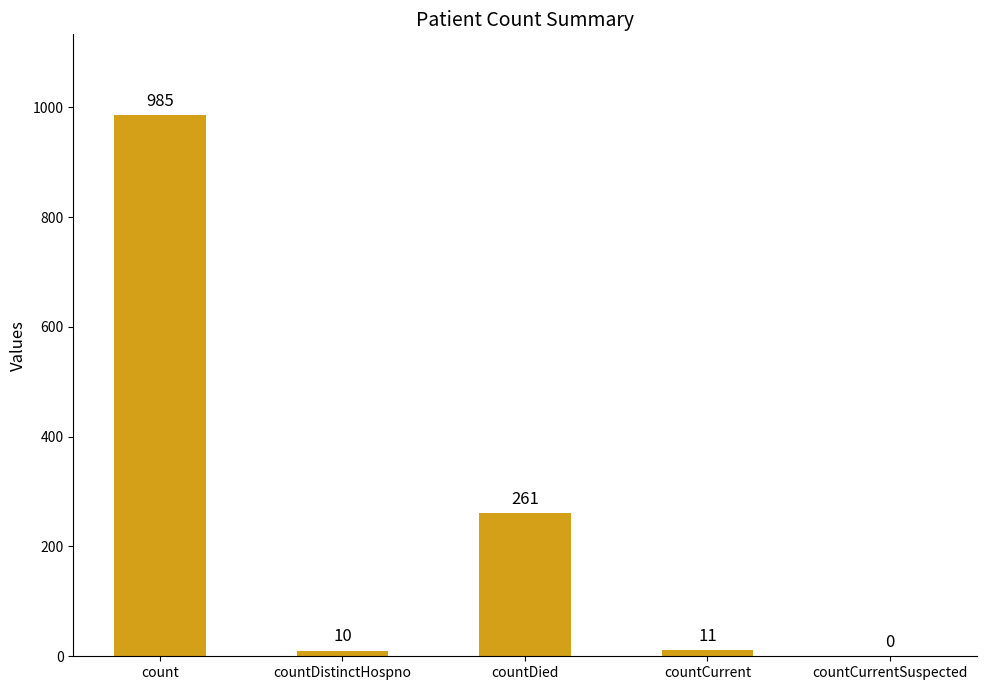

The chart shows a value of 0 at countCurrentSuspected. True or false?

True